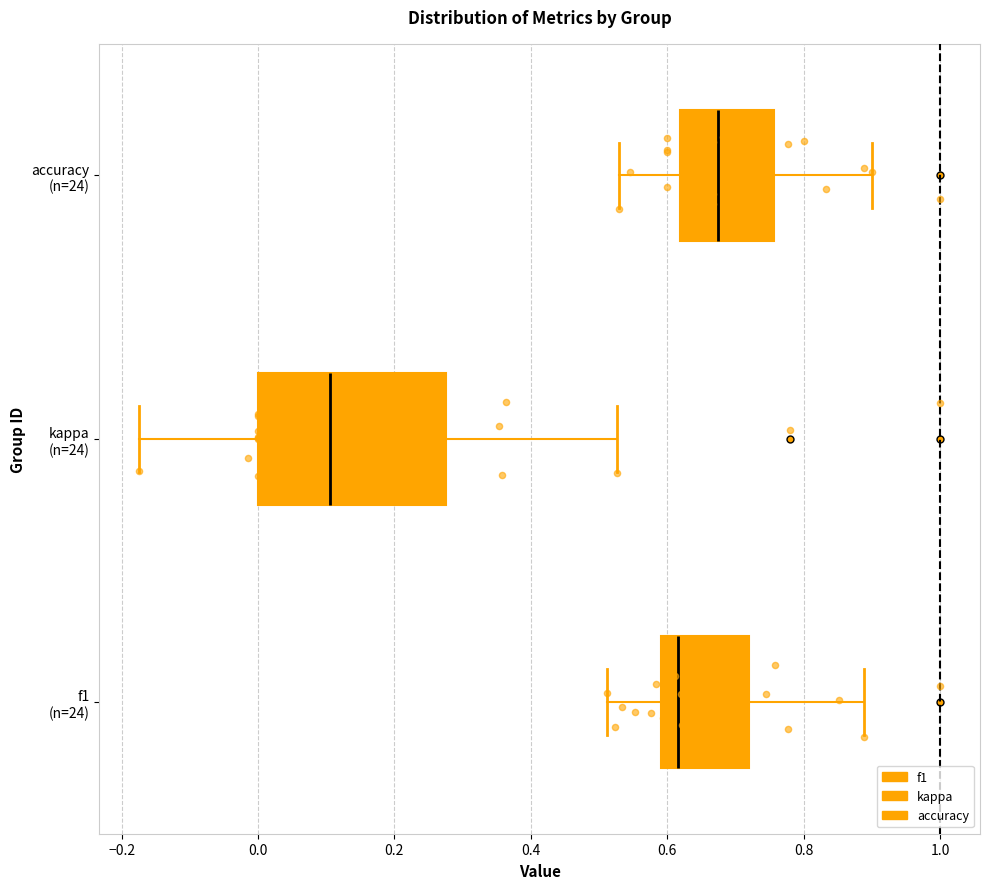

Which box's median line is the furthest to the left?

kappa (n=24)